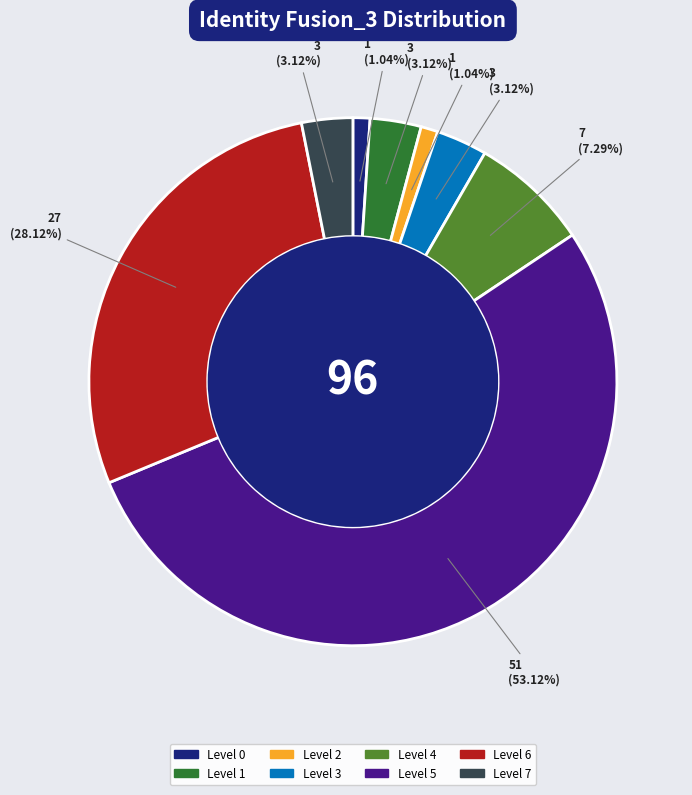

Is there any slice that represents more than half of the pie?

Yes